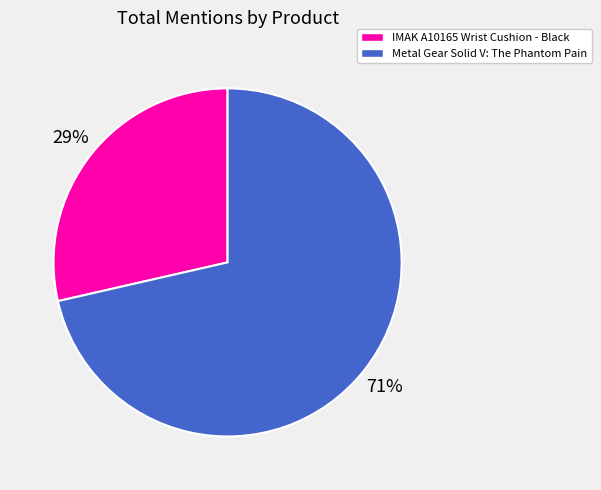

How many slices are in this pie chart?

2